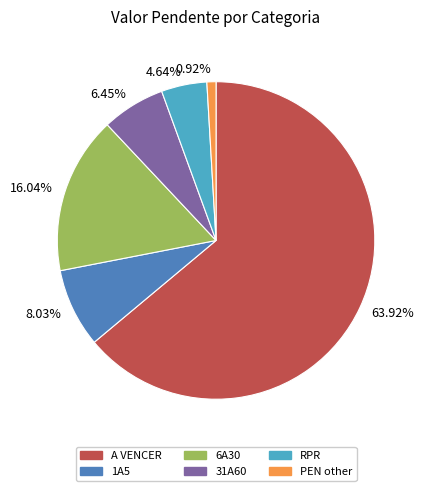

How many segments does this pie chart have?

6